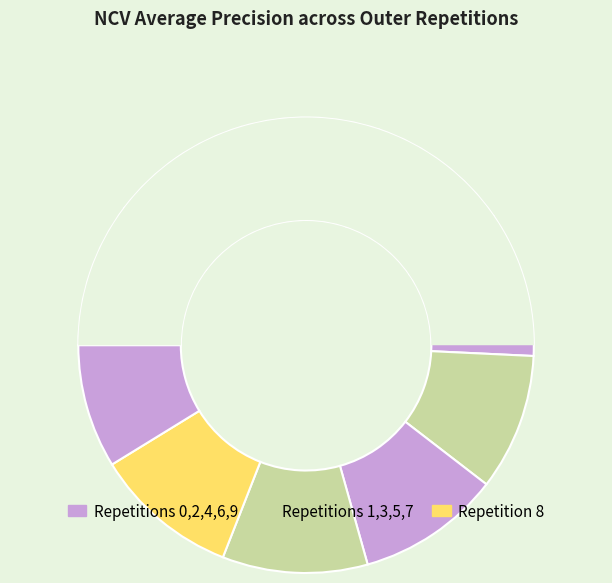

Is it true that outer-repetition0 is 10% of the pie?

True